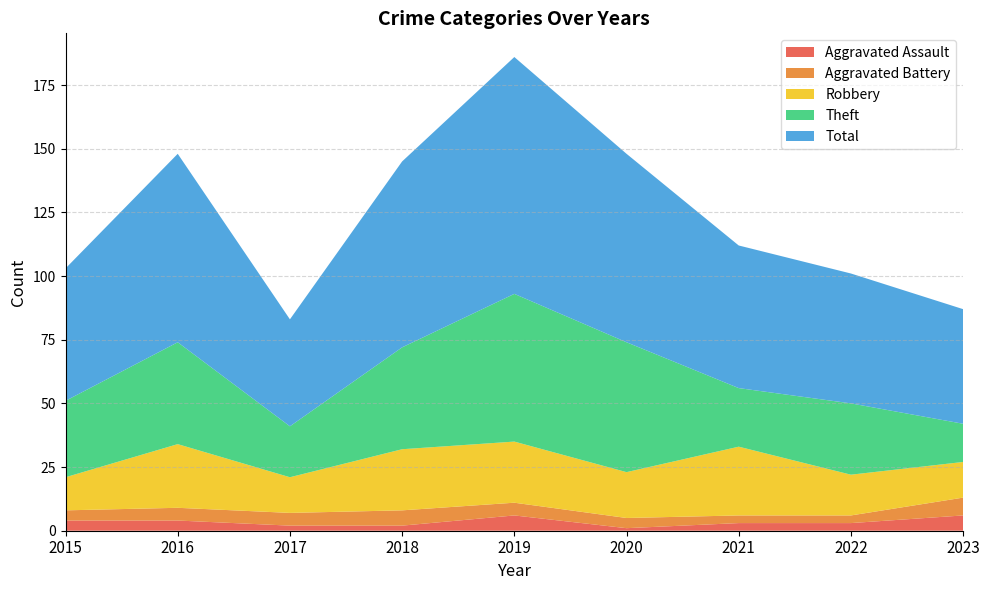

Reading left to right, extract all data points from this chart.

Aggravated Assault: 4	4	2	2	6	1	3	3	6
Aggravated Battery: 4	5	5	6	5	4	3	3	7
Robbery: 13	25	14	24	24	18	27	16	14
Theft: 30	40	20	40	58	51	23	28	15
Total: 52	74	42	73	93	74	56	51	45